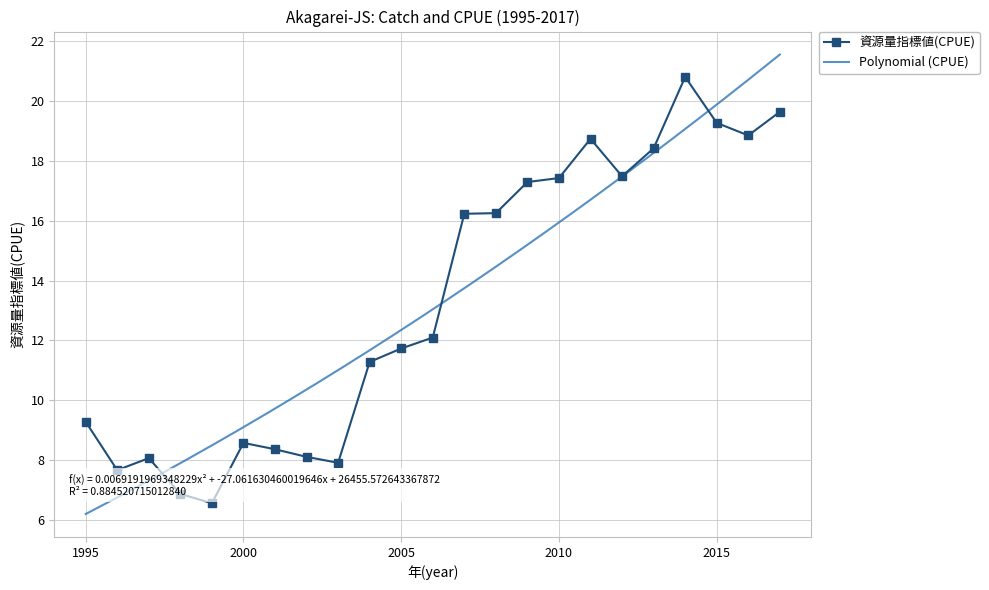

Rank the categories by value from lowest to highest.

1999, 1998, 1996, 2003, 1997, 2002, 2001, 2000, 1995, 2004, 2005, 2006, 2007, 2008, 2009, 2010, 2012, 2013, 2011, 2016, 2015, 2017, 2014